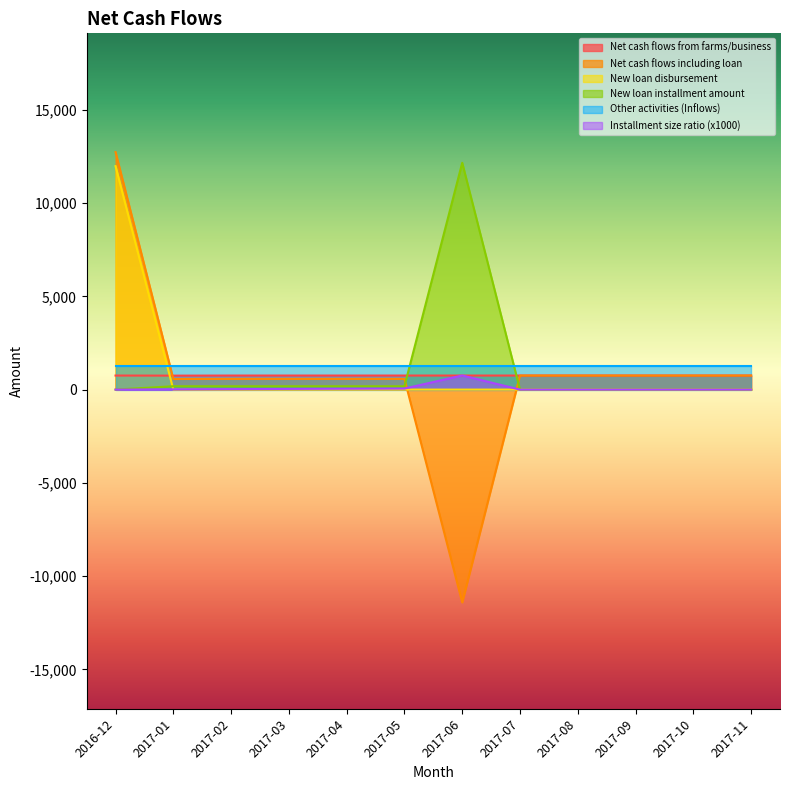

True or false: New loan disbursement has more than 2 interior local peaks.

False